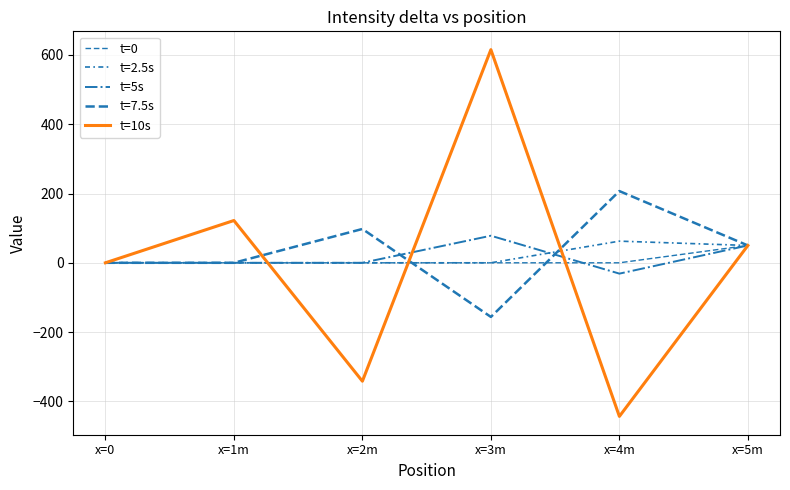

Between which two adjacent categories do t=5s and t=10s first intersect?

x=1m and x=2m